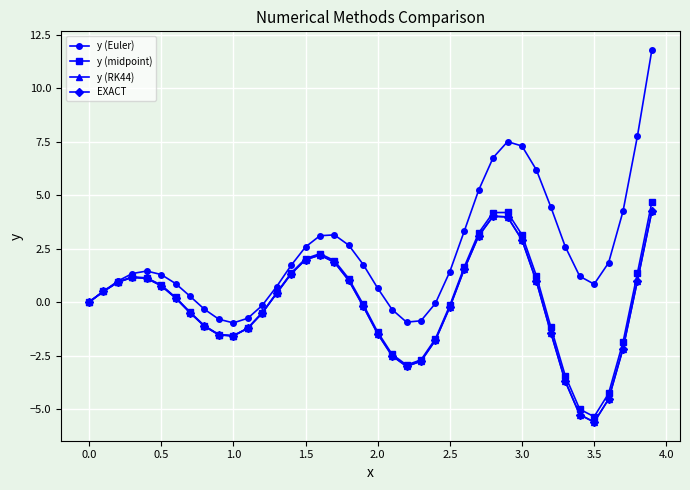

Which series has the largest total across all categories?

y (Euler)